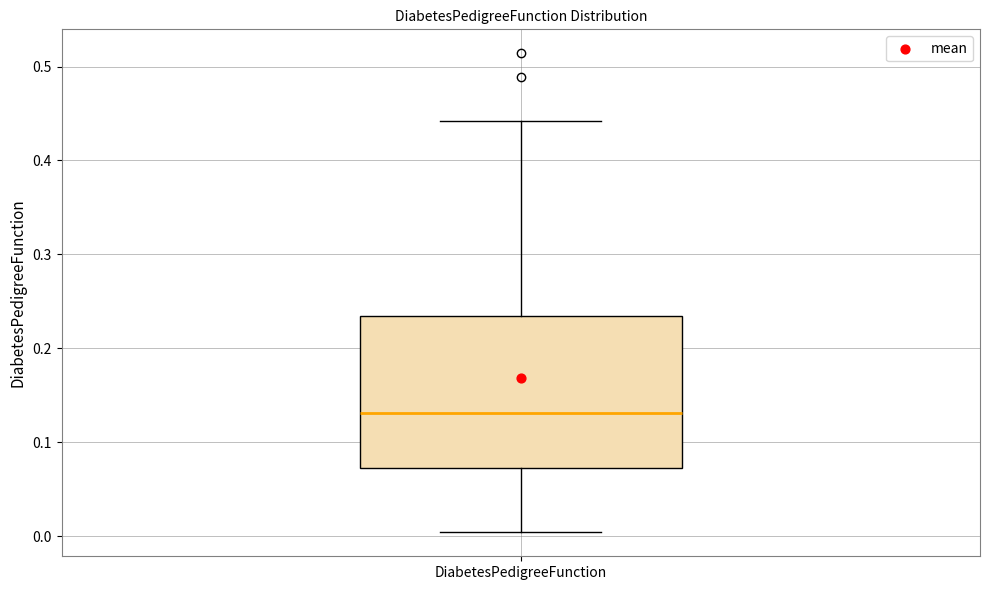

Transcribe this box plot: give where the median line is, the range the box spans, and where the two whiskers end, as read against the y-axis. The values are not printed on the chart, so give them approximately, as read against the axis.

median 0.13, box 0.07 to 0.23, whiskers 0.00 to 0.44